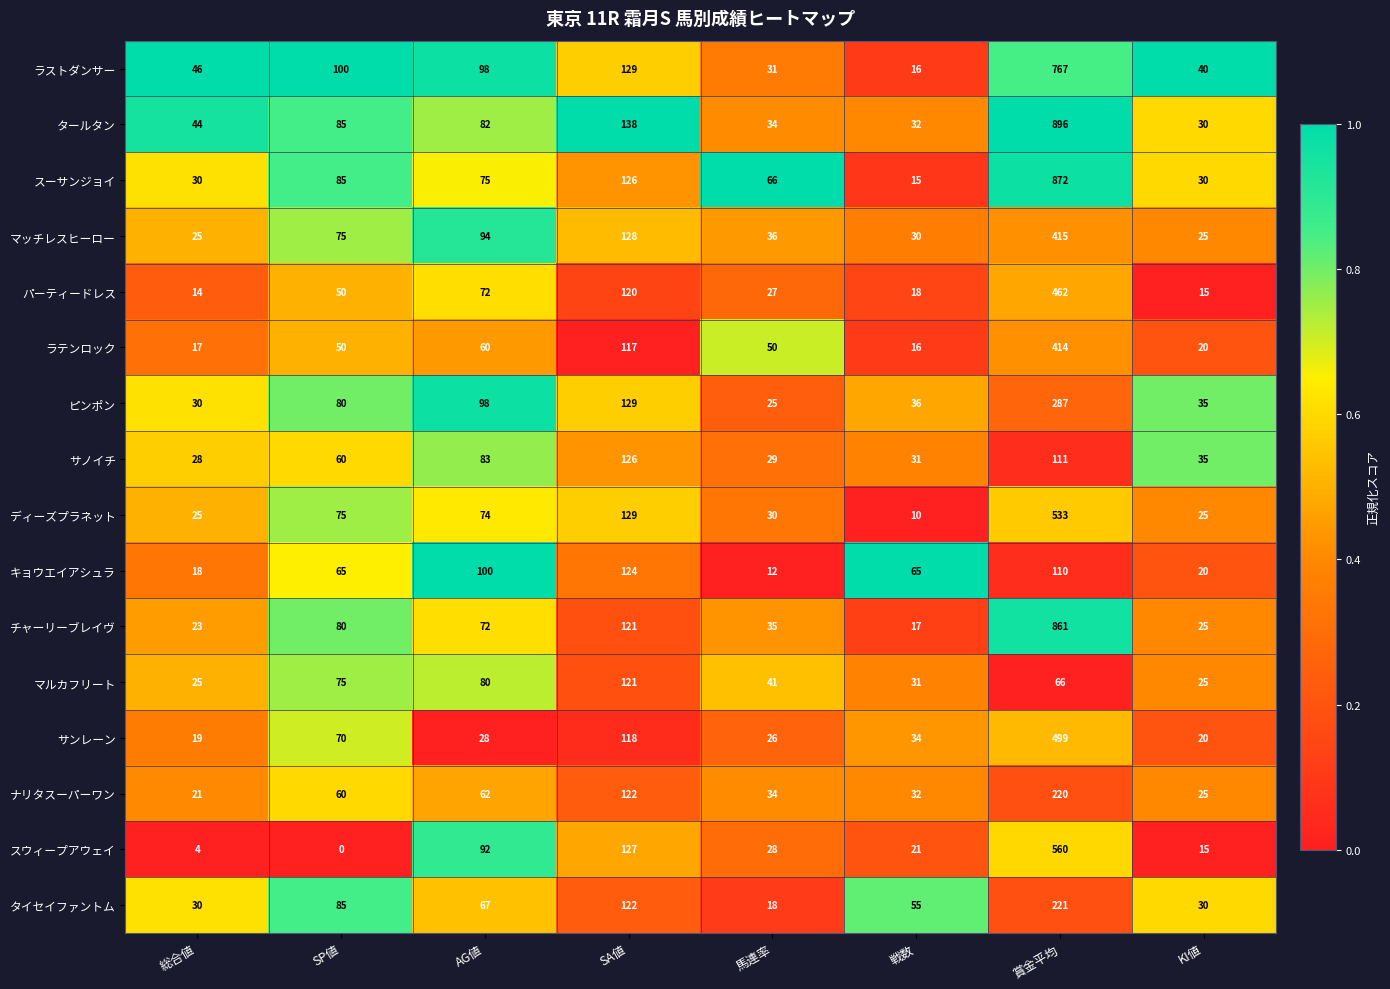

At which category is the sum across all series the highest?

賞金平均